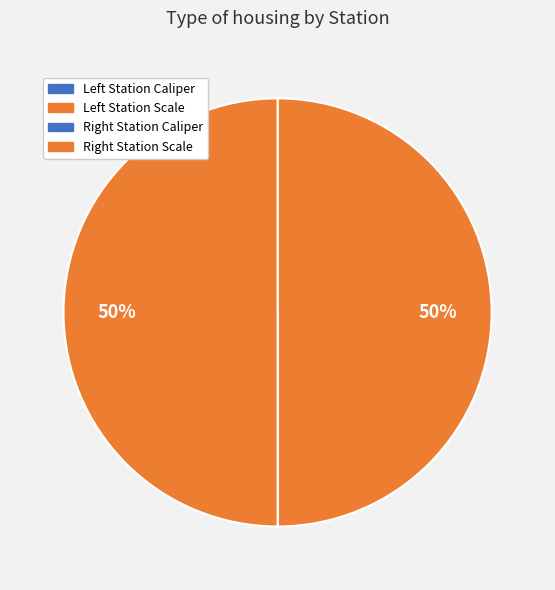

To the nearest percent, what is the average slice percentage?

25%